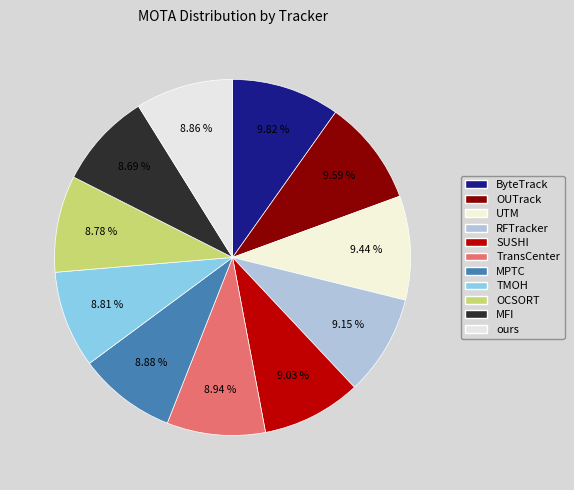

To the nearest percent, what is the average slice percentage?

9%